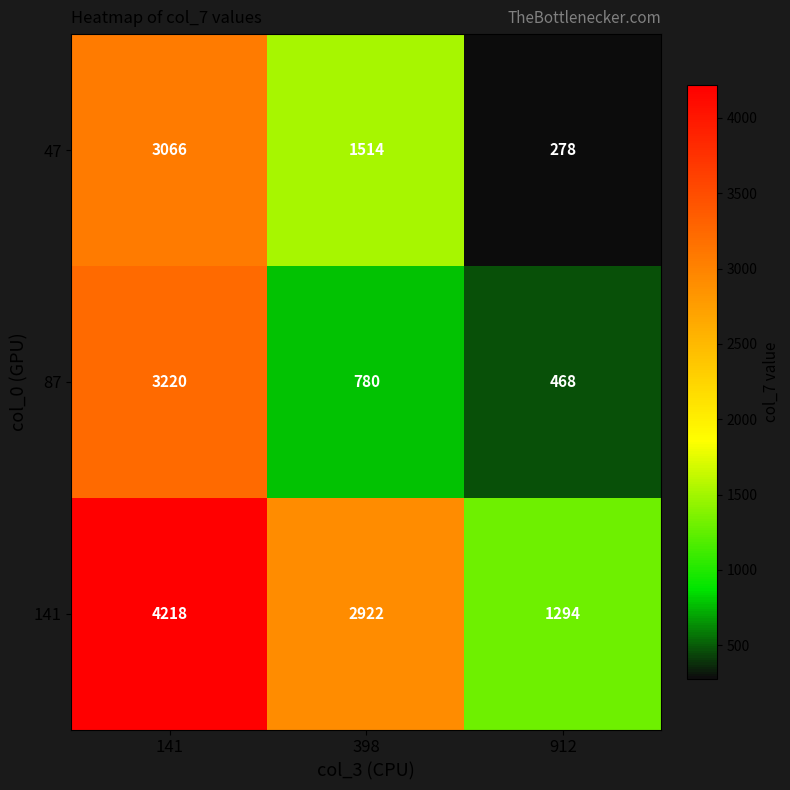

The value of 47 at 141 is 1894. True or false?

False